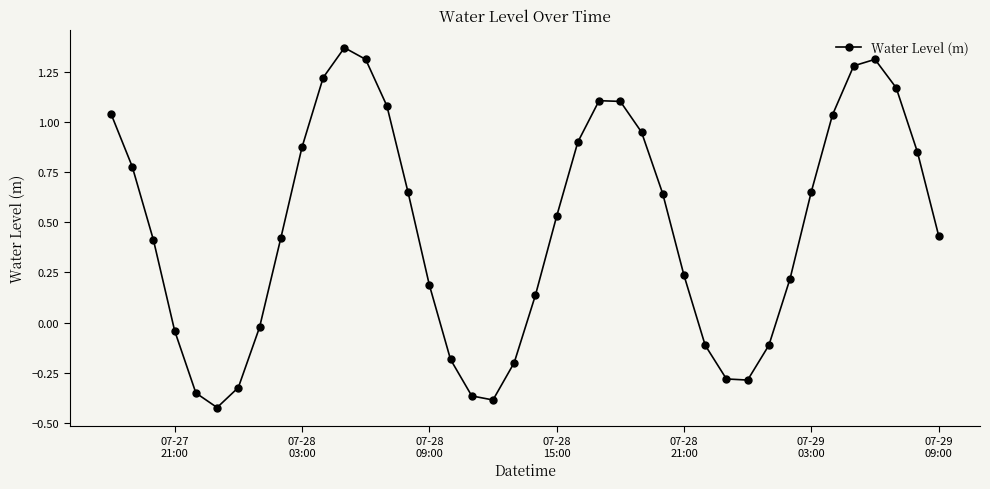

What is the value of the 32nd point from the left?

-0.1